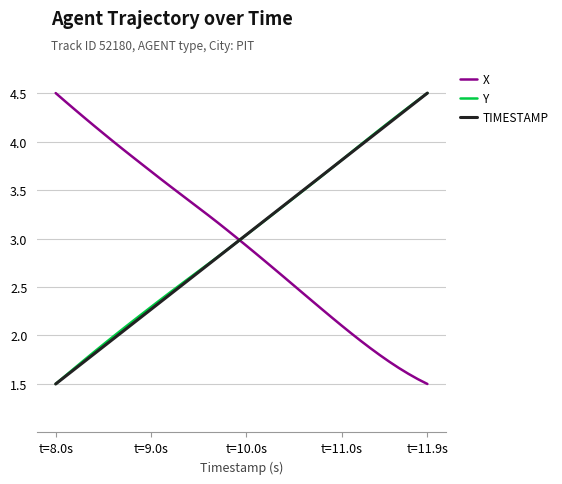

Which series ends up on top after the final intersection of TIMESTAMP and X?

TIMESTAMP